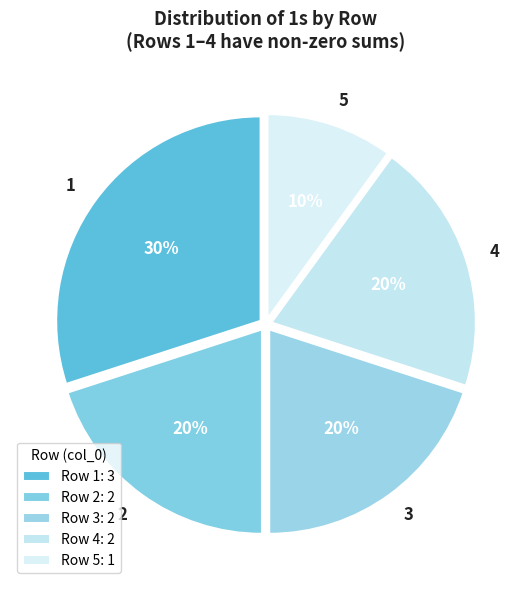

Does 3 represent more than half of the total?

No